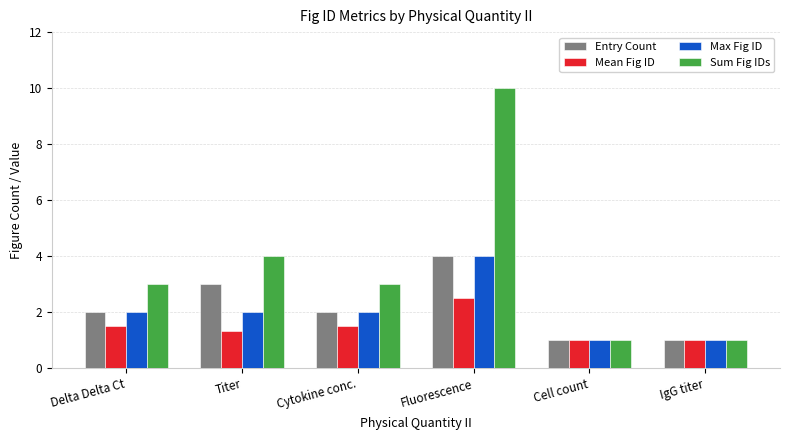

What is the lowest value of the Mean Fig ID series?

1.0